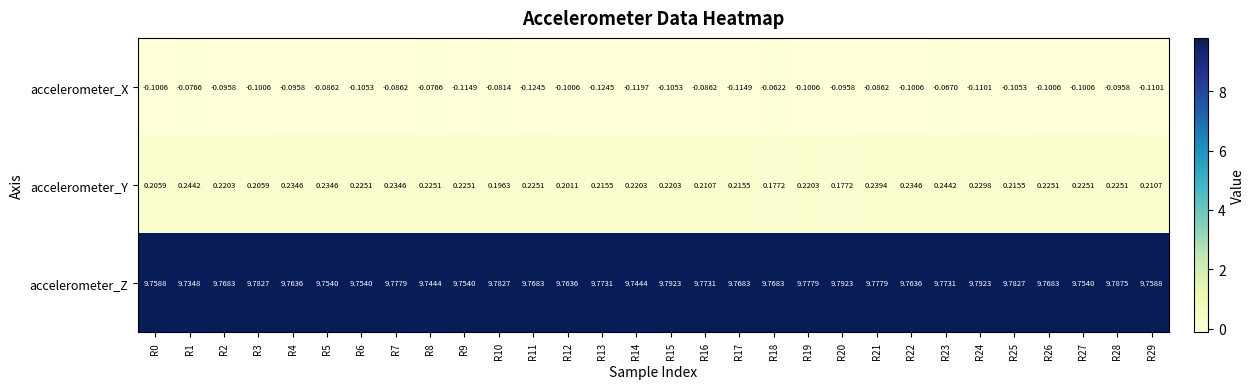

Is the value of accelerometer_X at R14 greater than the value of accelerometer_Z at R28?

No